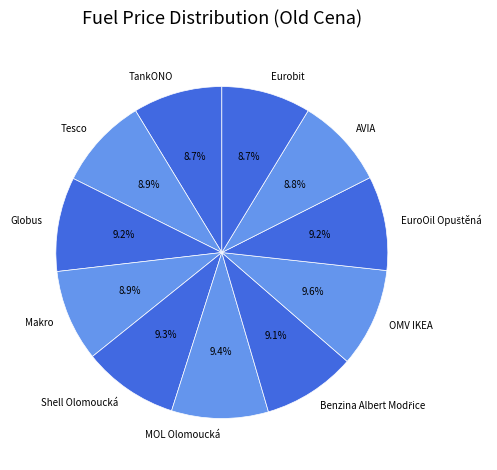

What portion of the pie excludes Globus?

90.8%